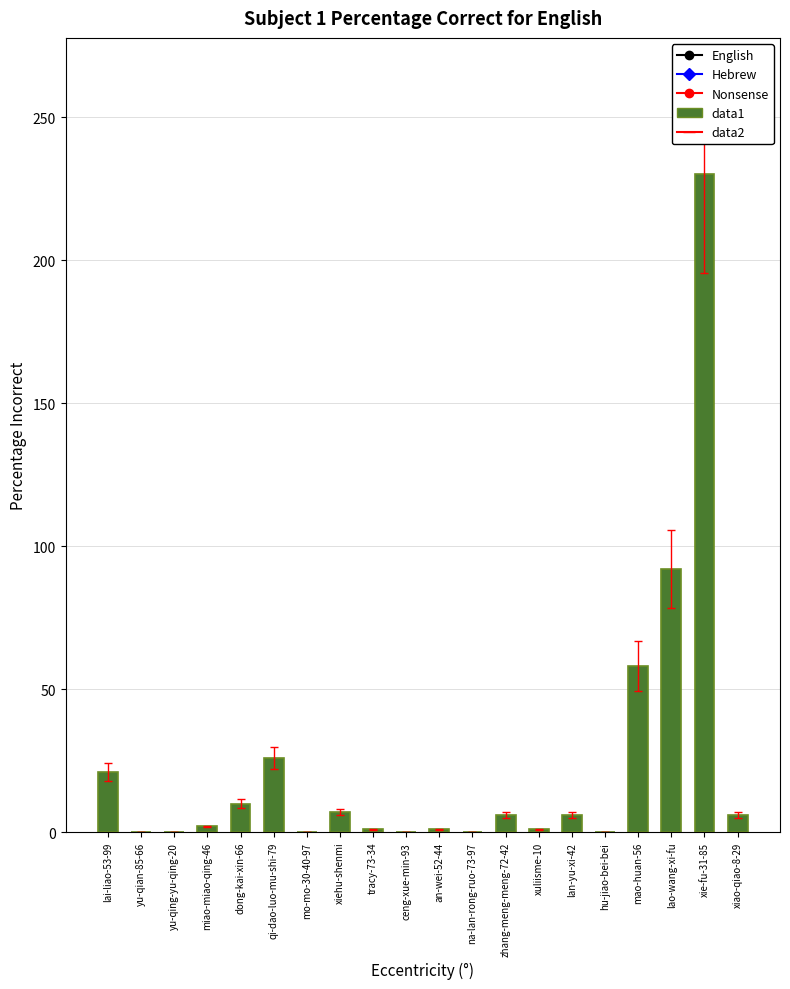

Which has a higher value, ceng-xue-min-93 or qi-dao-luo-mu-shi-79?

qi-dao-luo-mu-shi-79